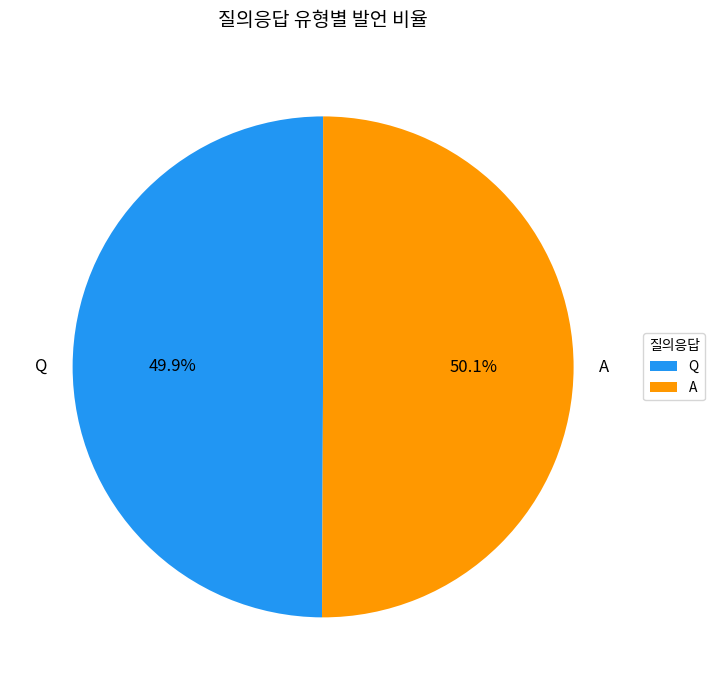

How many segments does this pie chart have?

2